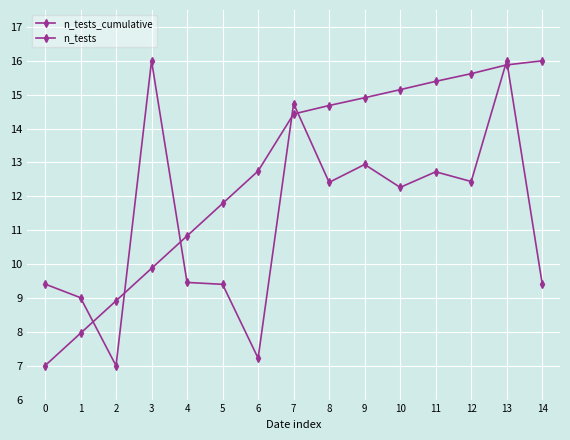

How many distinct data groups are displayed?

2